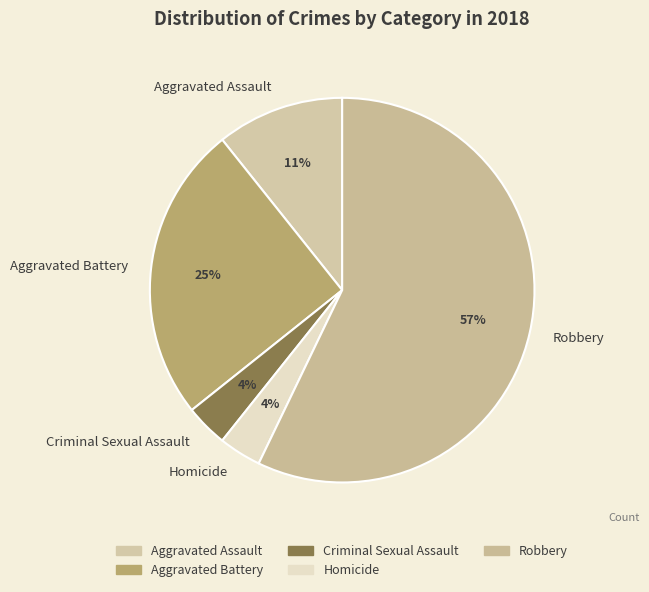

To the nearest percent, what percentage of the pie is Homicide?

4%